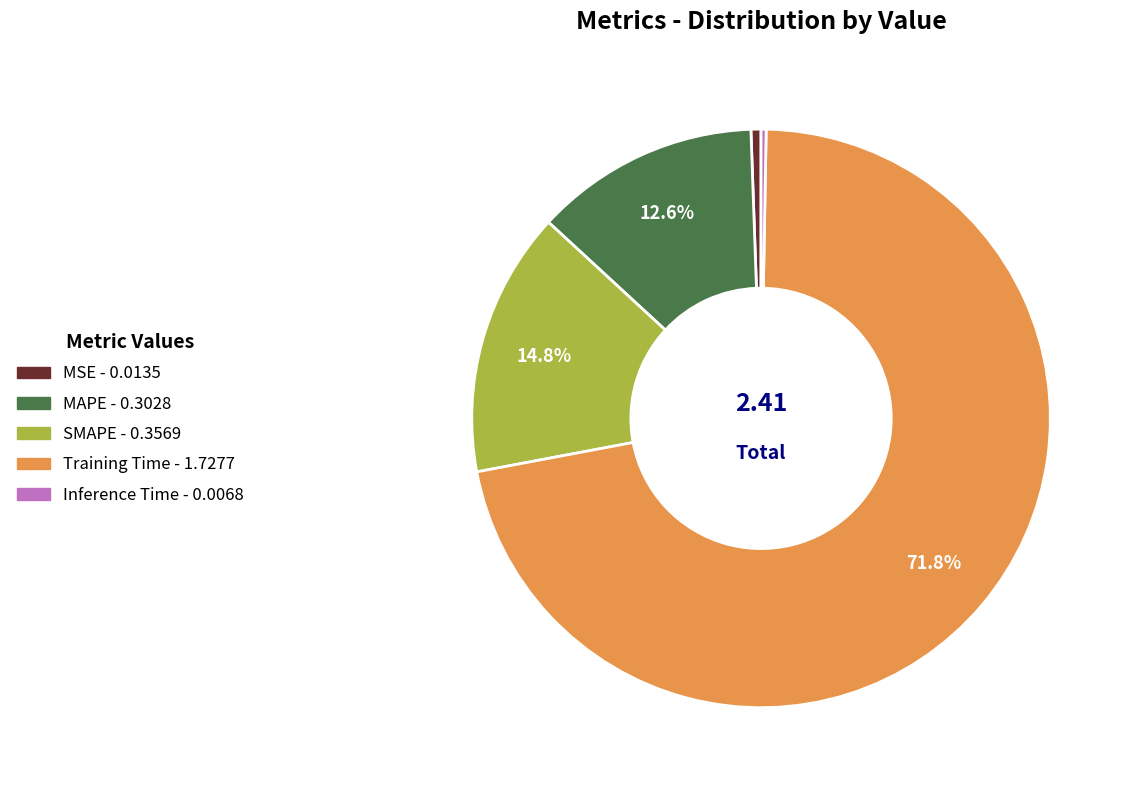

Is the sum of Inference Time and MSE greater than half?

No